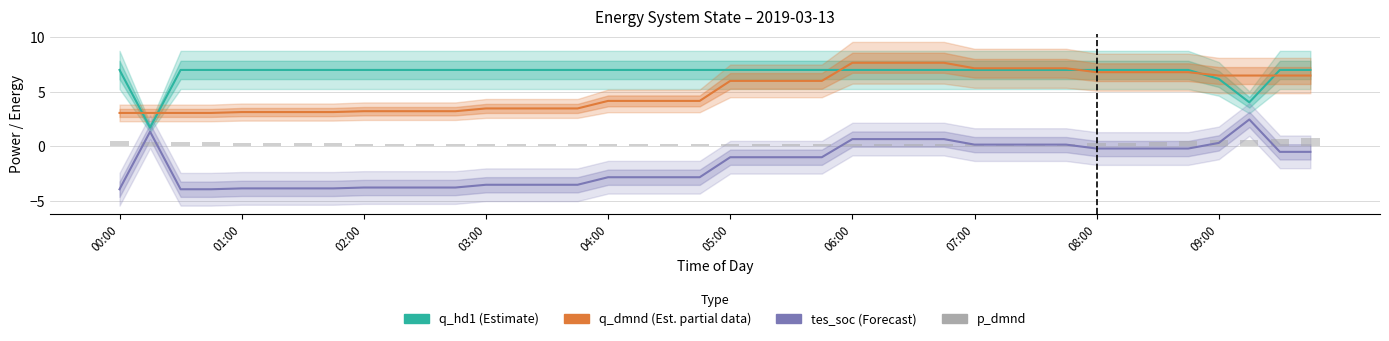

What position from the left is 07:00?

29